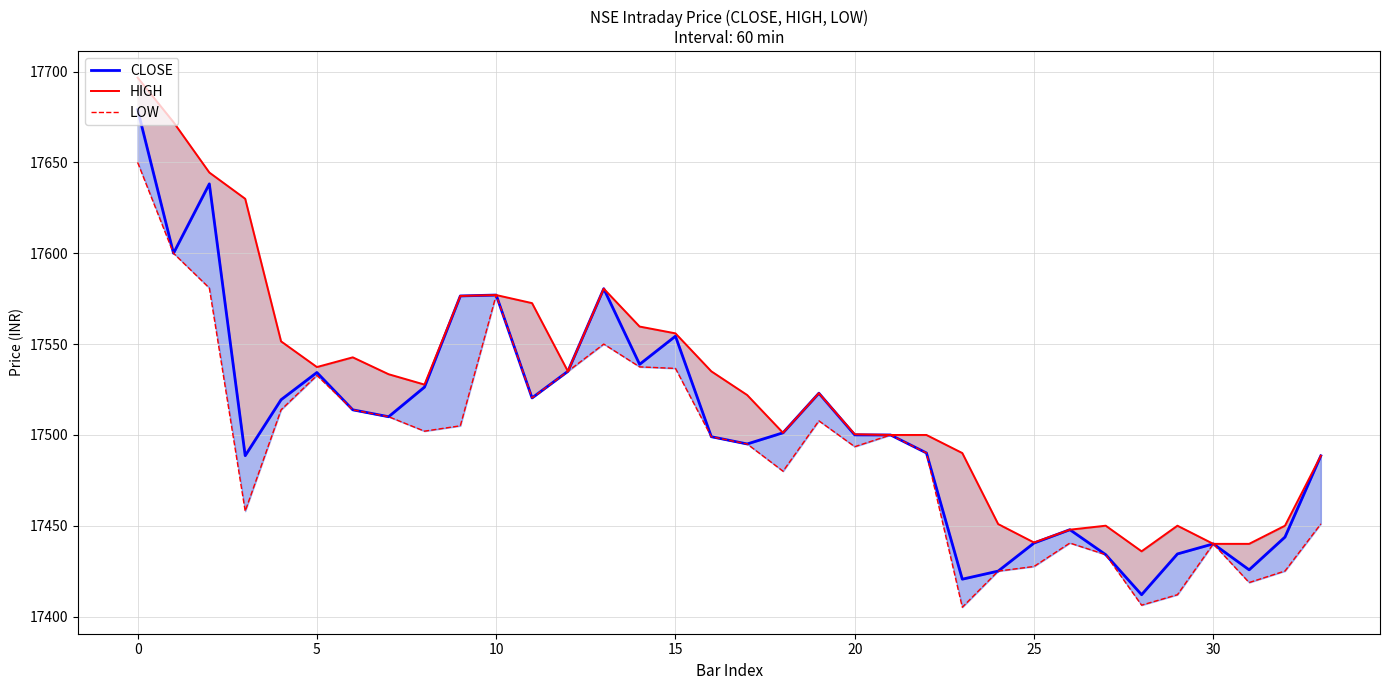

True or false: HIGH and LOW intersect in this chart.

False